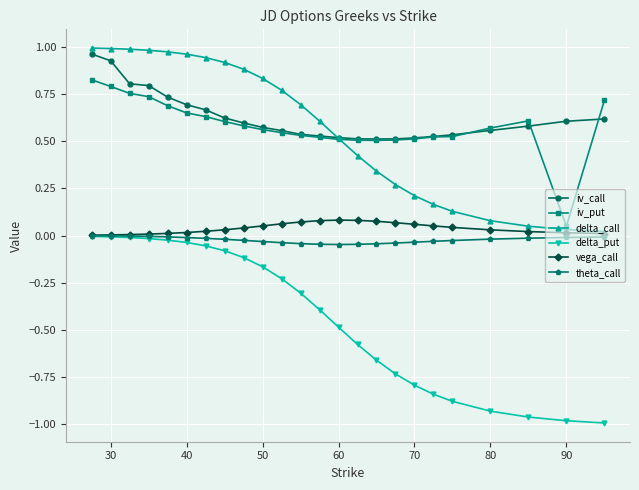

Which series has the widest spread of values?

delta_put